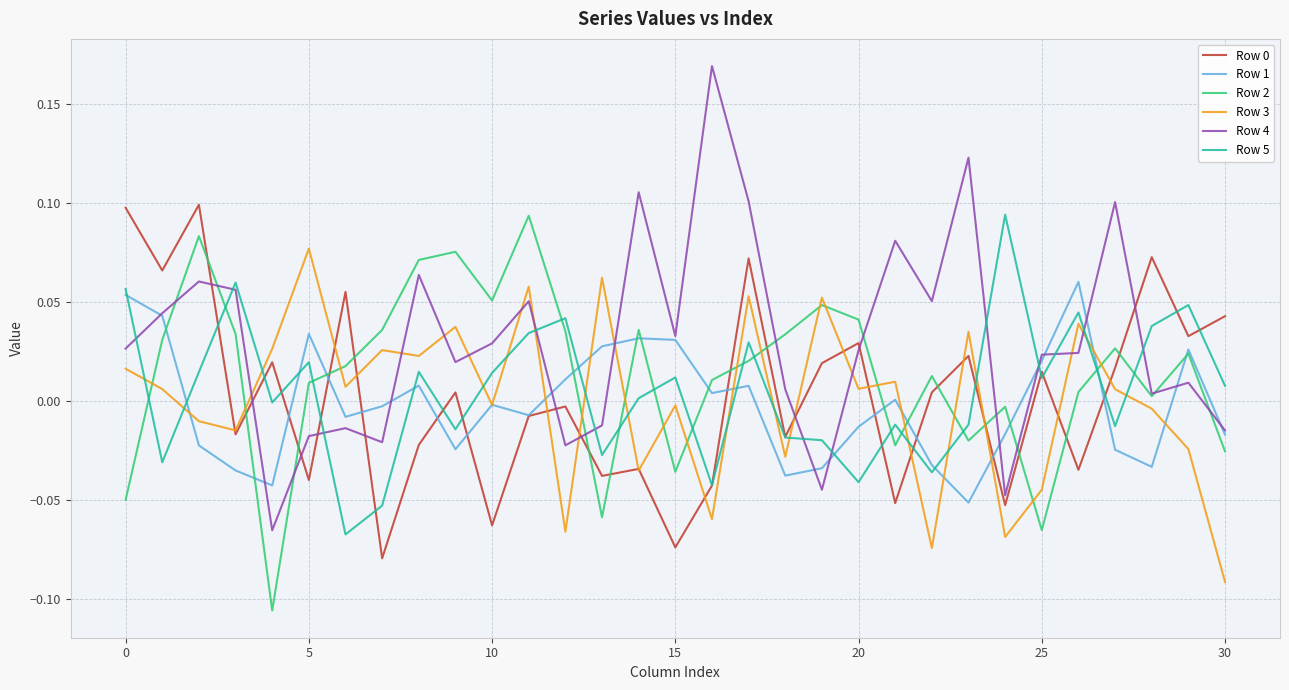

At how many categories does at least one series exceed 0?

31